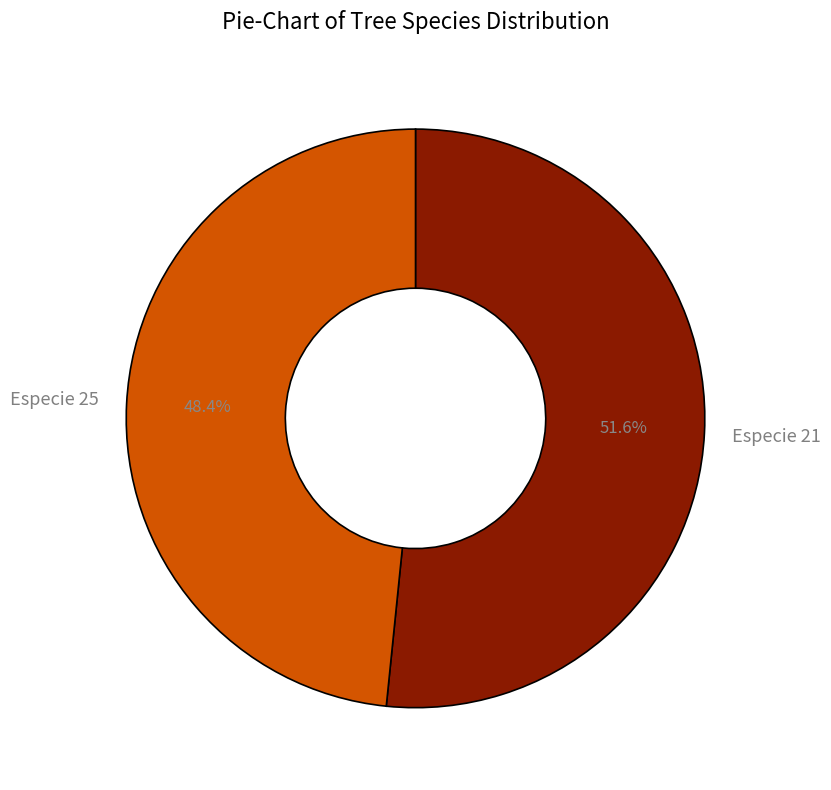

To the nearest percent, what is the average slice percentage?

50%